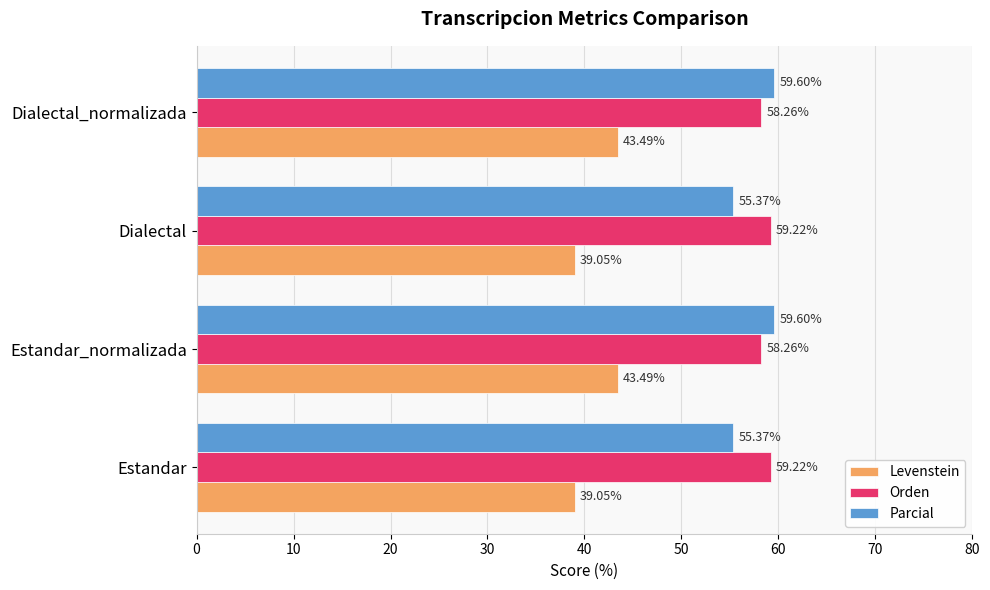

At how many categories does at least one series exceed 46?

4